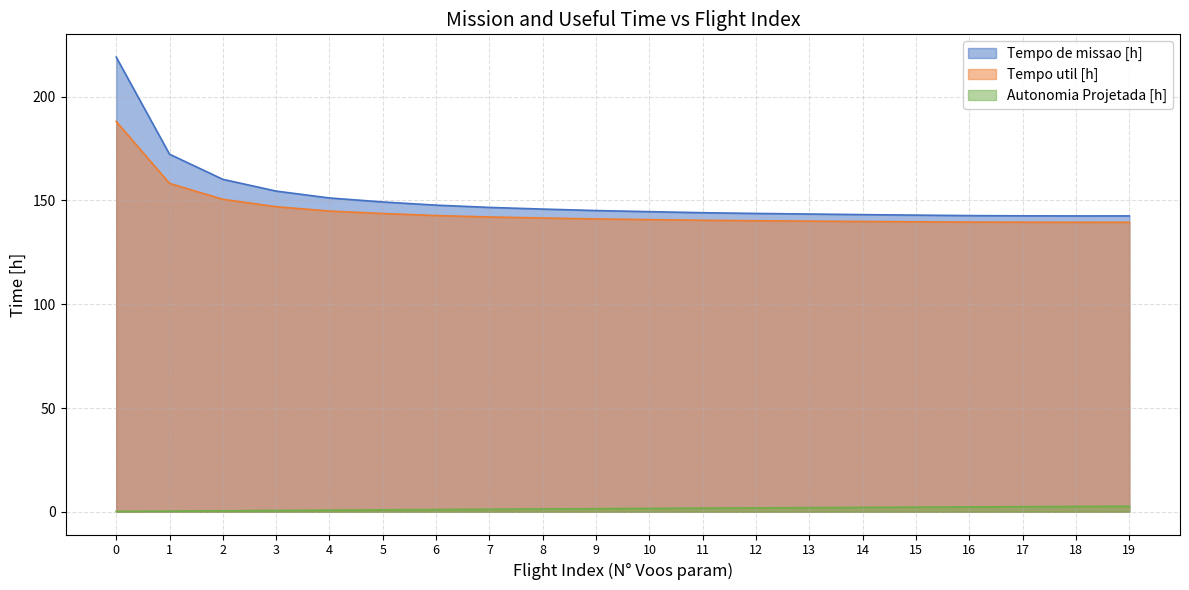

What is the difference between the maximum and minimum values in the Tempo de missao [h] series?

76.5